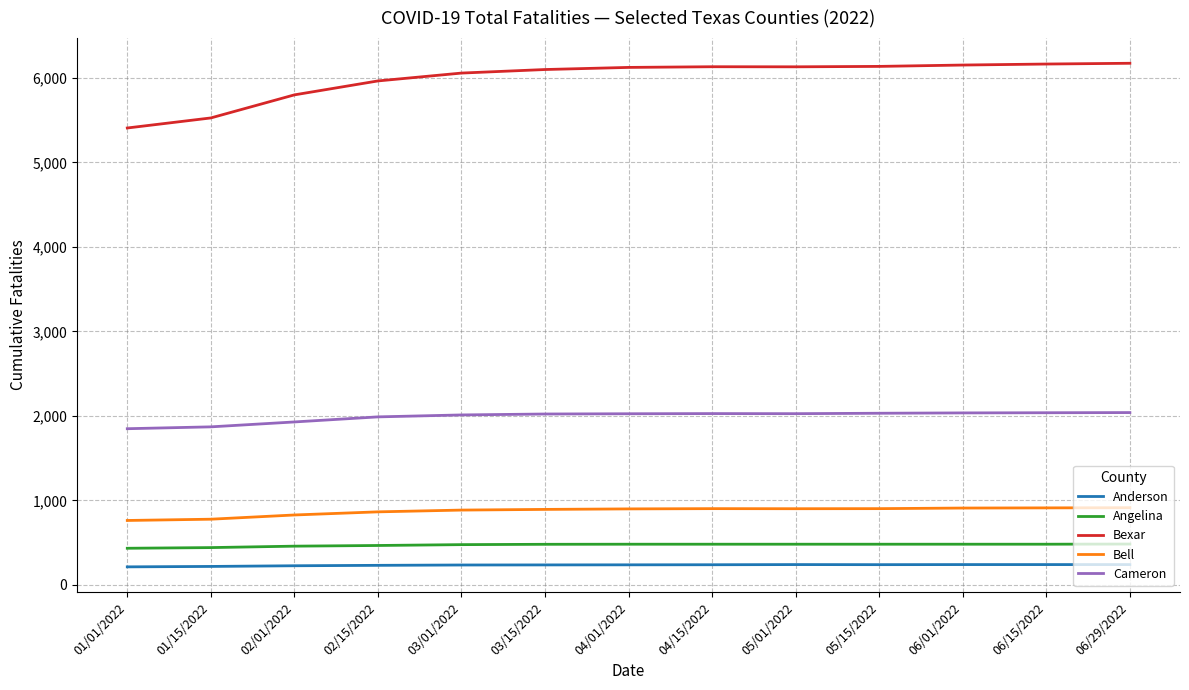

Is the value of Cameron at 02/15/2022 greater than the value of Bell at 02/15/2022?

Yes